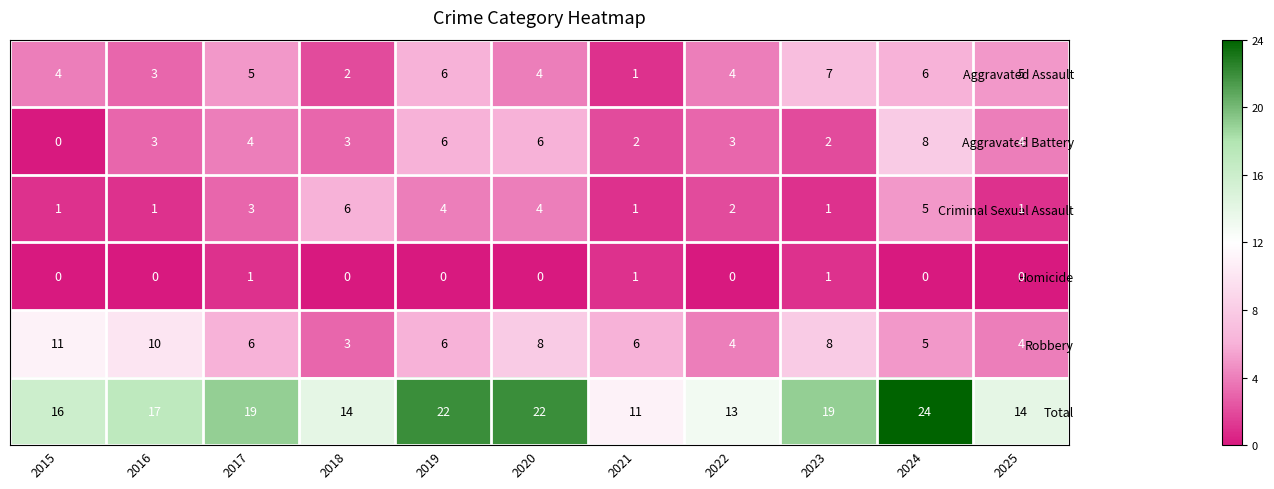

The Aggravated Assault series shows 2 at 2021. True or false?

False